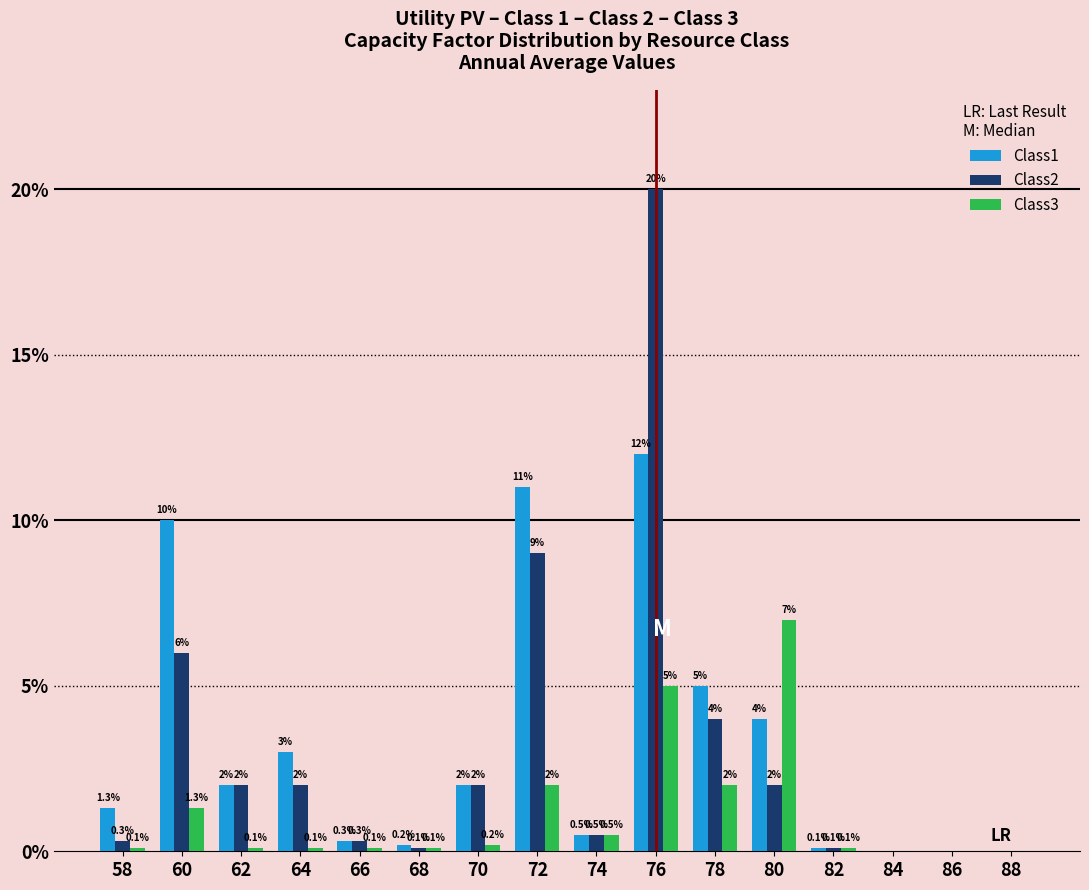

What is the sum of all Class1 values?

51.4